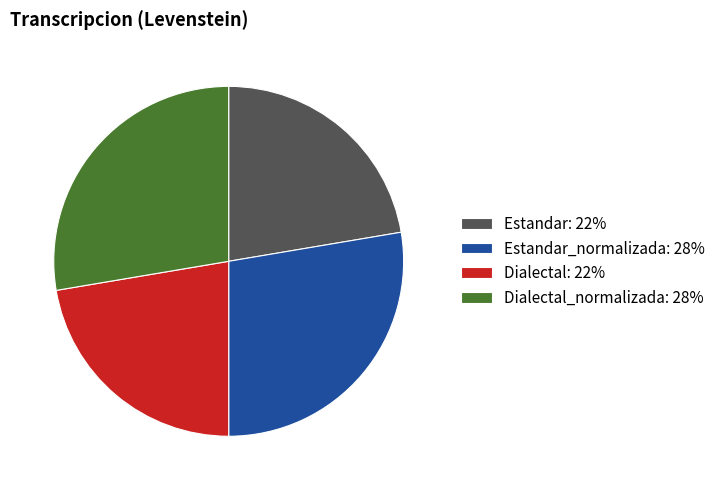

What is the ratio of the value at Estandar_normalizada: 28% to the value at Estandar: 22%?

1.2